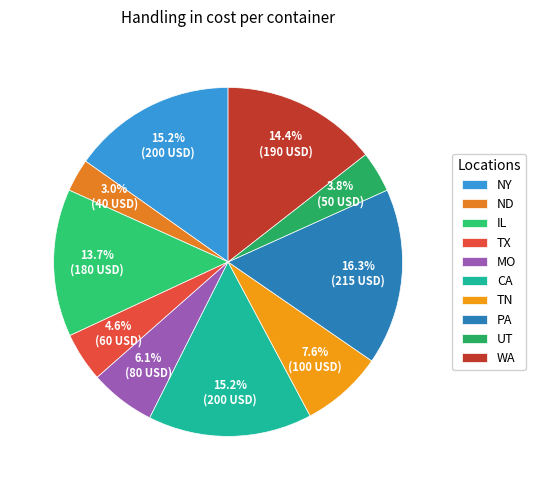

To the nearest percent, what is the average slice percentage?

10%